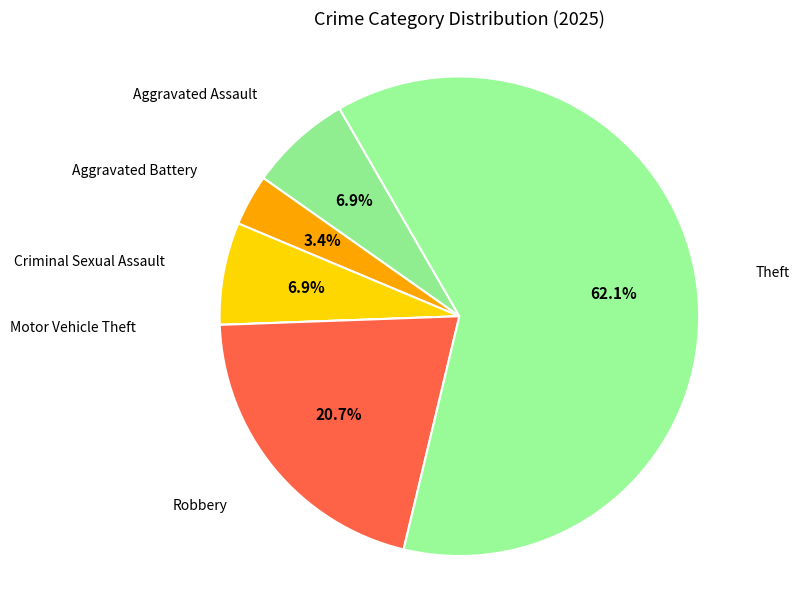

What is the smallest slice in the pie chart?

Motor Vehicle Theft